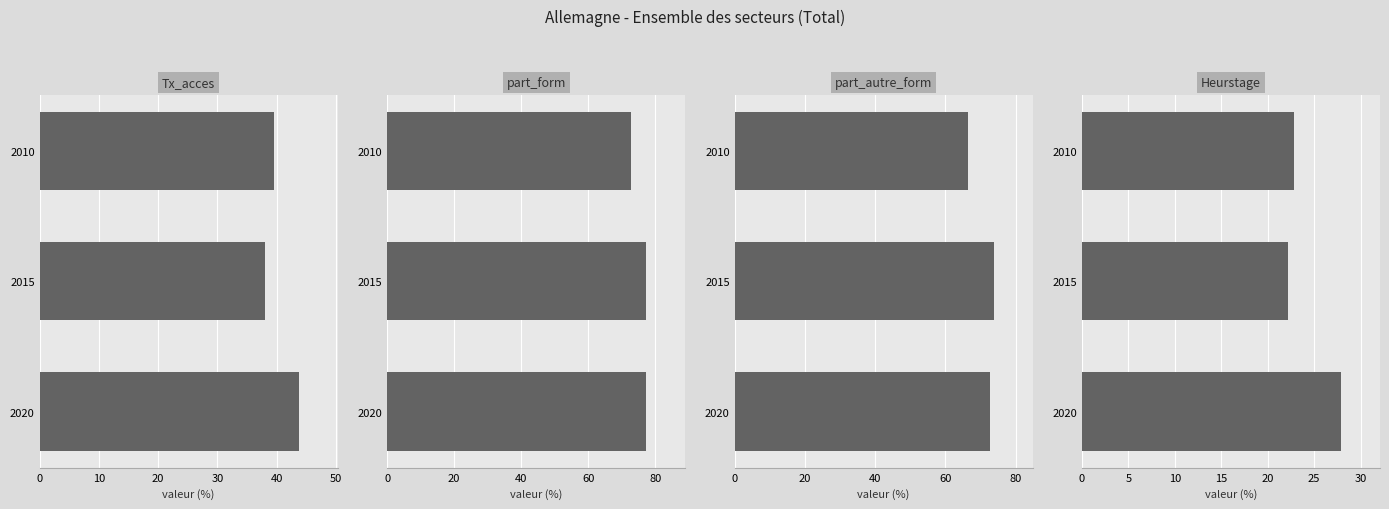

What is the spread (max minus min) of values at 2020?

49.3